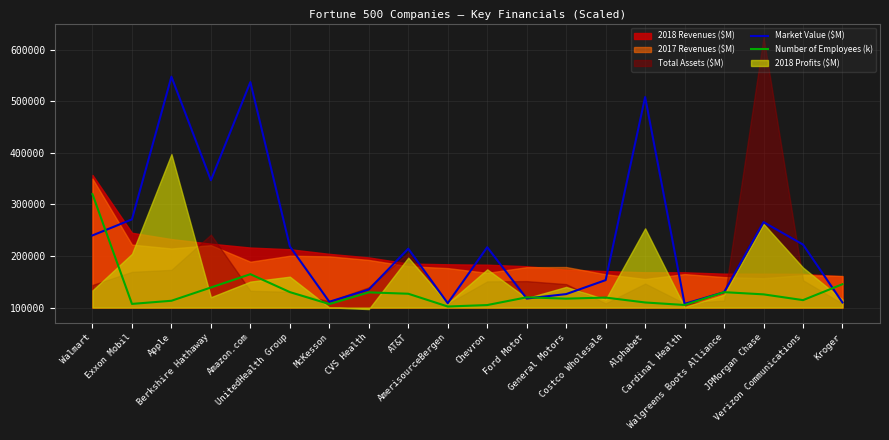

What is the difference between the second highest and minimum values in the Number of Employees (k) series?

627.0